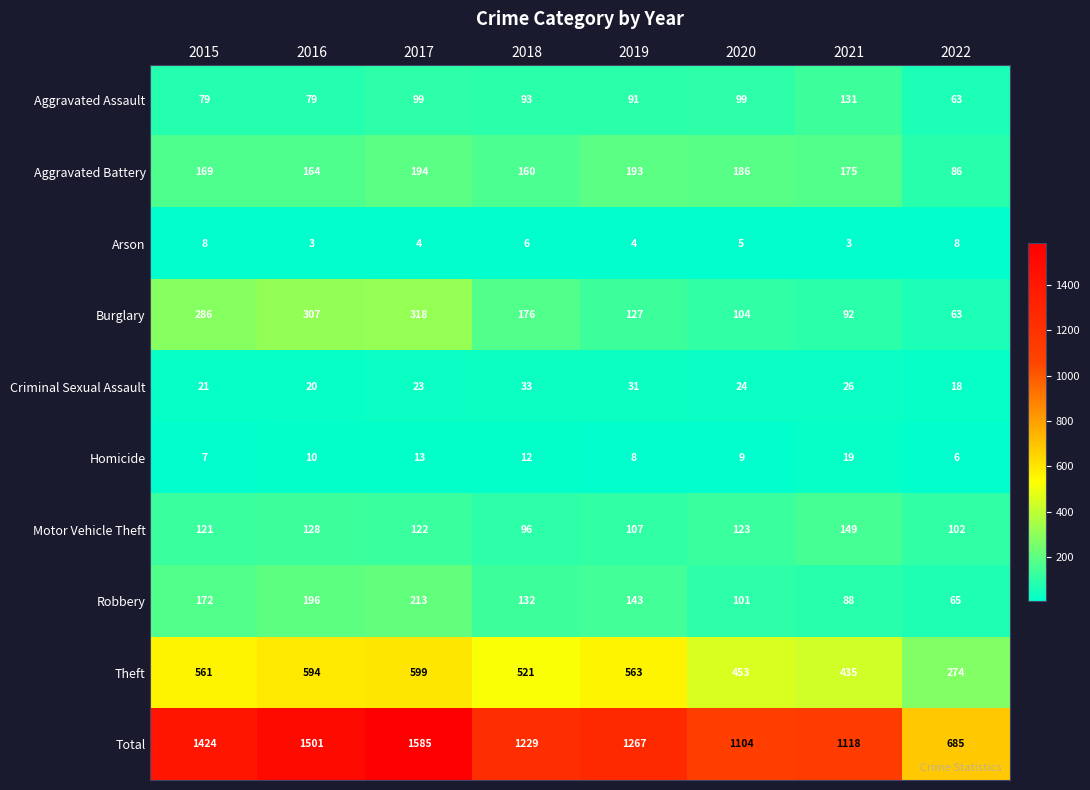

Which series changed the most between 2017 and 2018?

Total